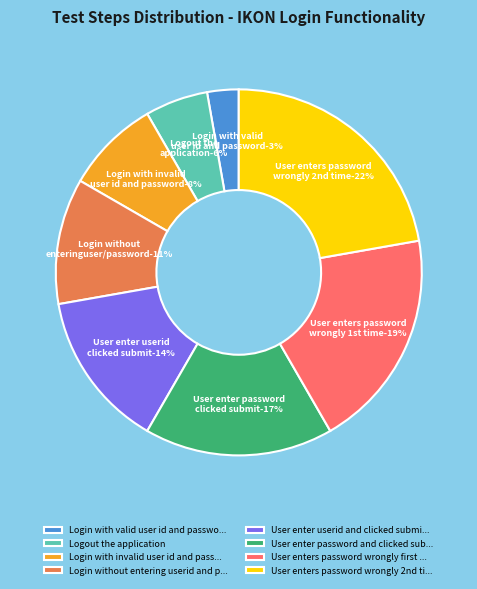

To the nearest percent, what portion does Login with valid user id and password represent?

3%